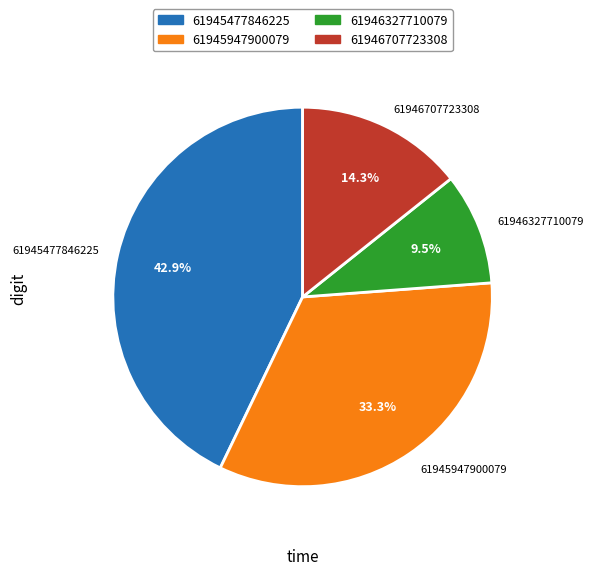

What is the smallest slice in the pie chart?

61946327710079